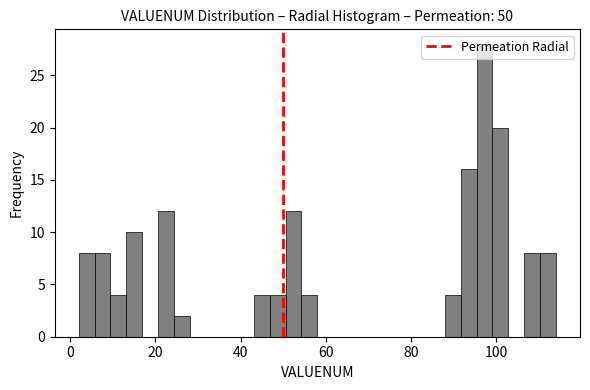

Read against the x-axis, roughly where is the centre of the tallest bar?

98